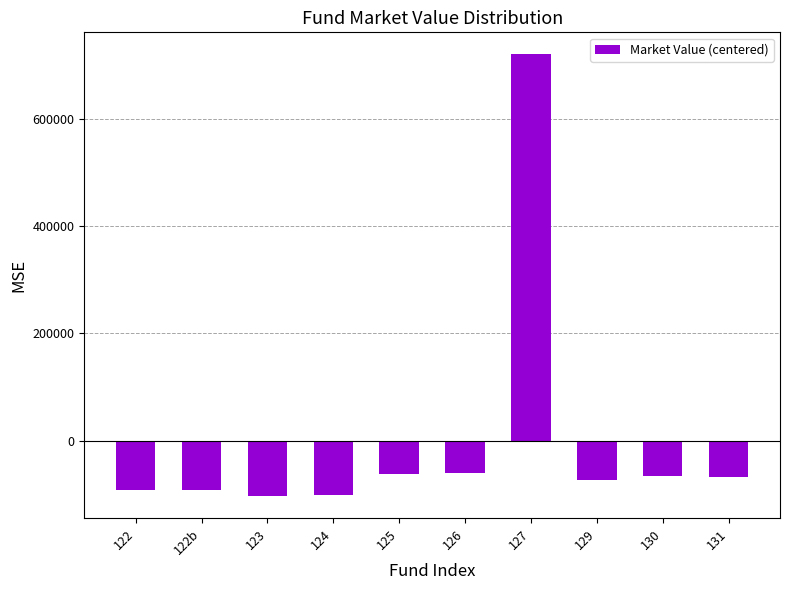

Are the bars grouped side by side (vs. stacked)?

No